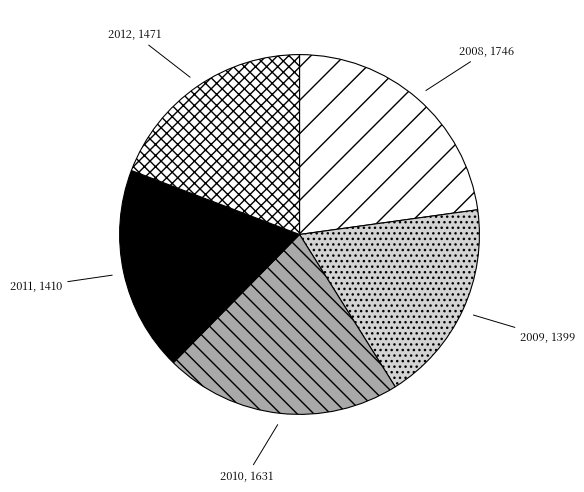

Count the number of slices in the pie.

5